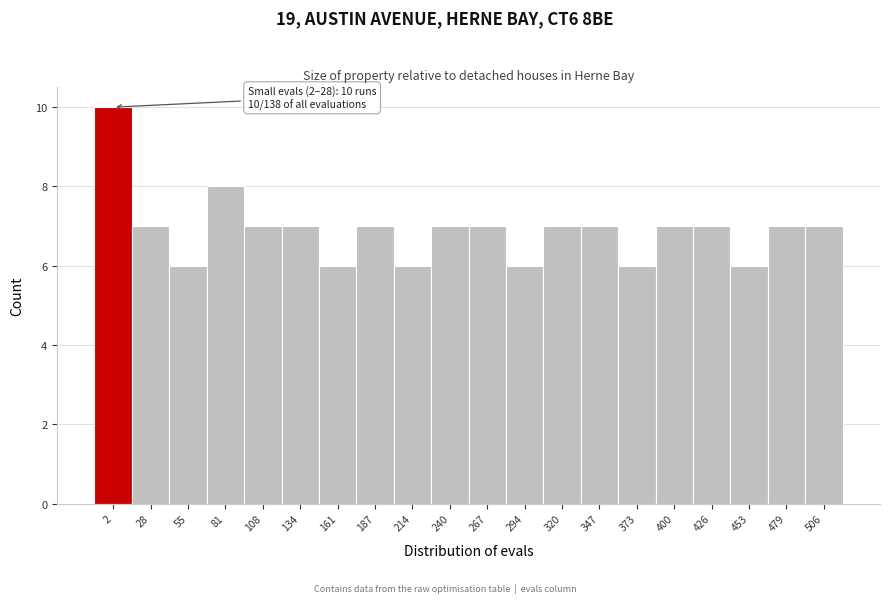

Reading left to right, transcribe all the data shown in this chart.

10	7	6	8	7	7	6	7	6	7	7	6	7	7	6	7	7	6	7	7